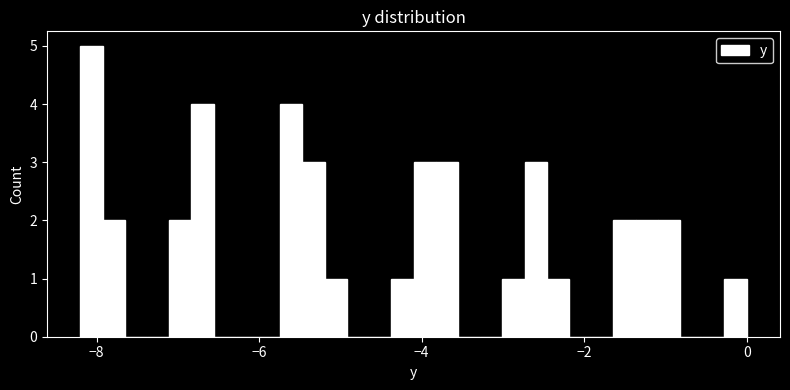

Around what value on the x-axis is the tallest bar? Give the approximate position of its centre, as read against the axis.

-8.0